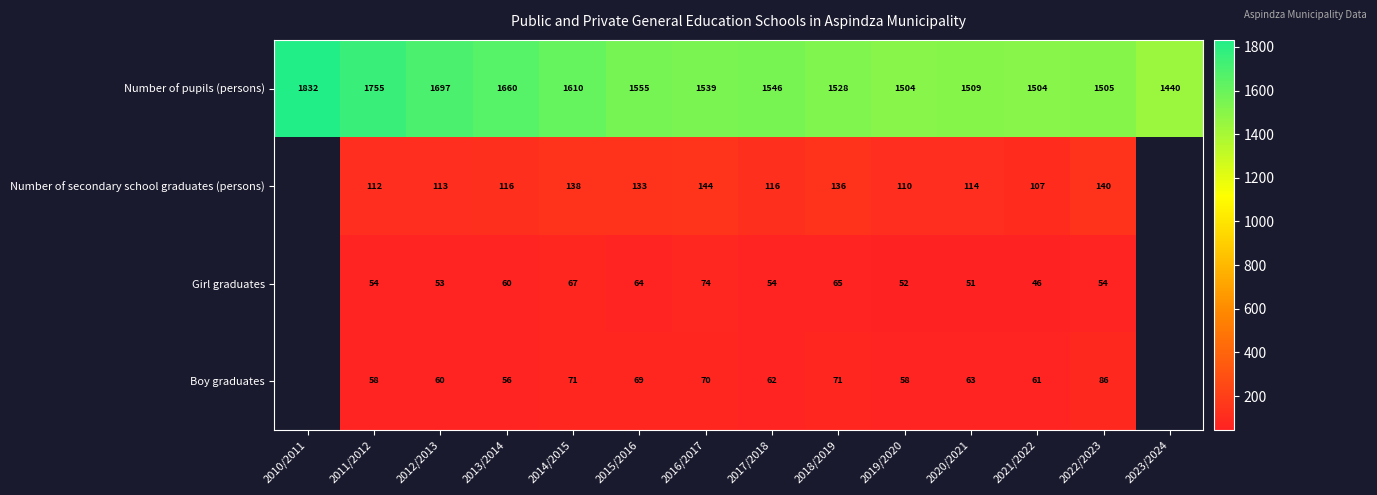

Where is Number of pupils (persons) nearest to the value 1636?

2013/2014